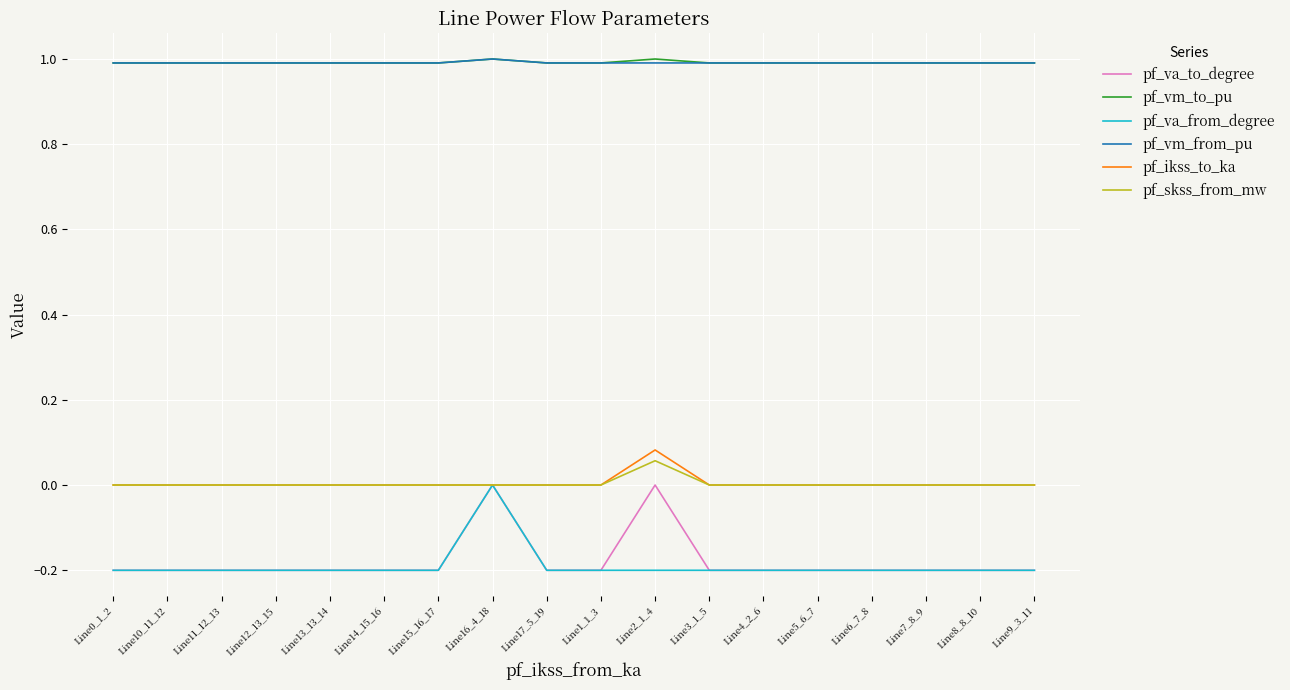

Between Line2_1_4 and Line6_7_8, which series saw the biggest shift?

pf_va_to_degree